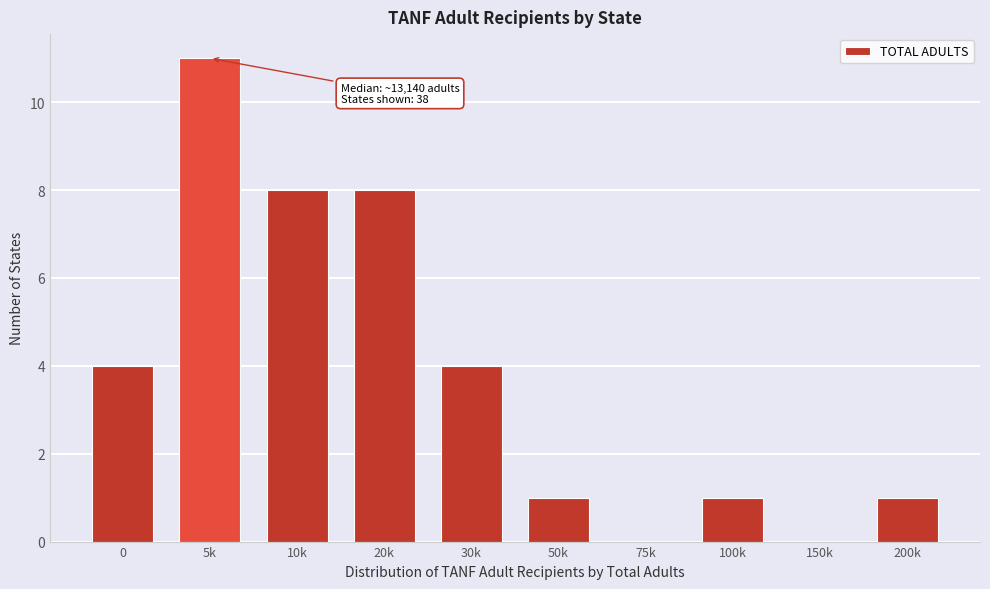

Reading left to right, transcribe all the data shown in this chart.

0=4	5k=11	10k=8	20k=8	30k=4	50k=1	75k=0	100k=1	150k=0	200k=1